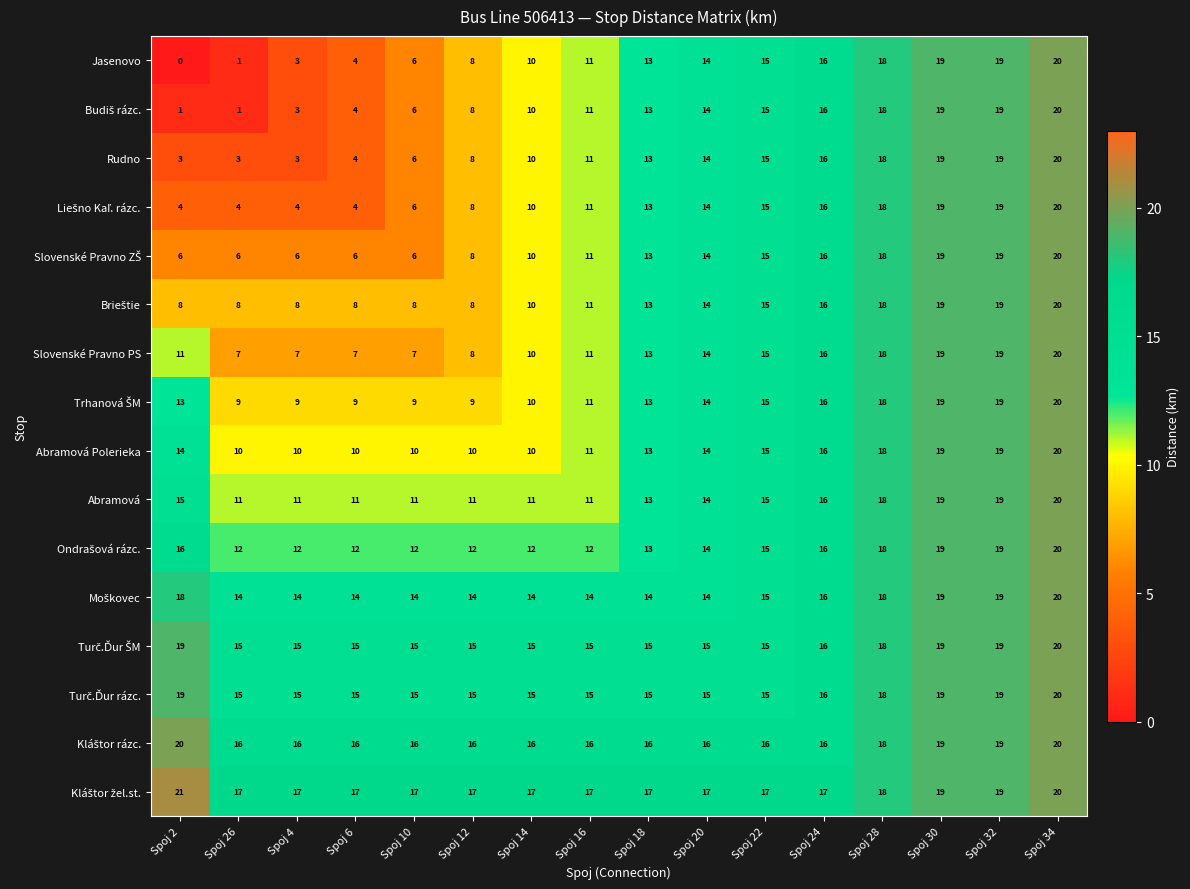

What is the average value of the Slovenské Pravno PS series?

13